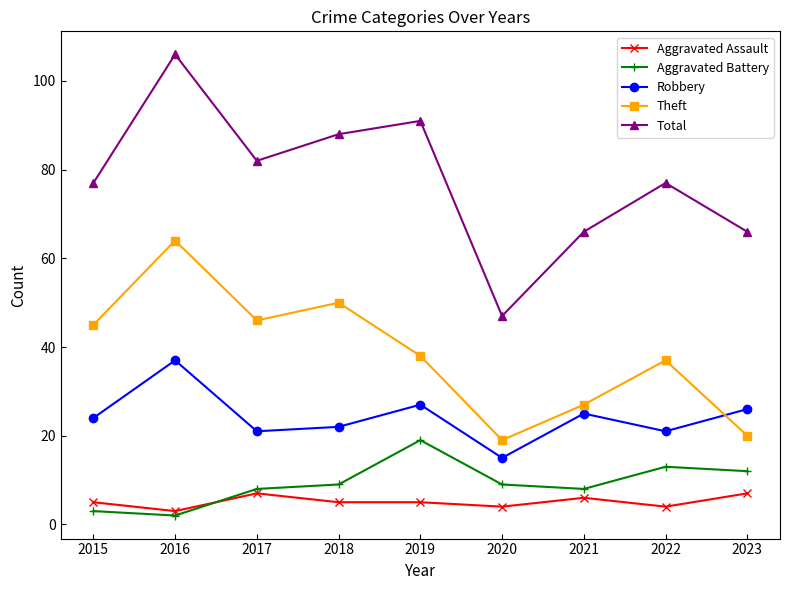

Which category has the lowest value in the Robbery series?

2020